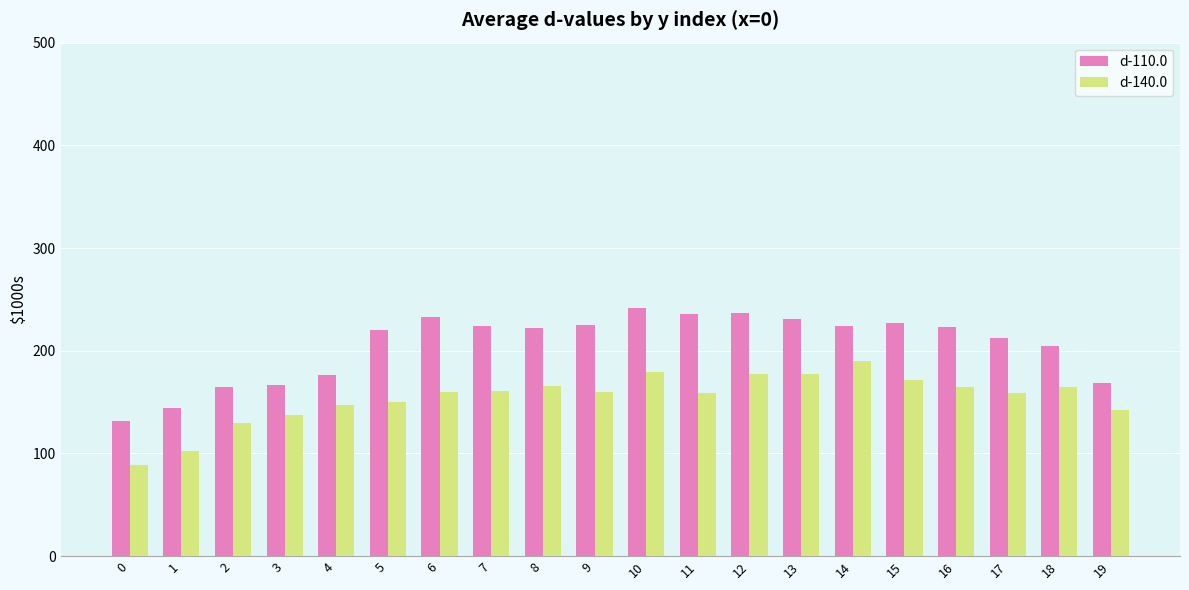

Rank the series by their maximum value, from lowest to highest.

d-140.0, d-110.0